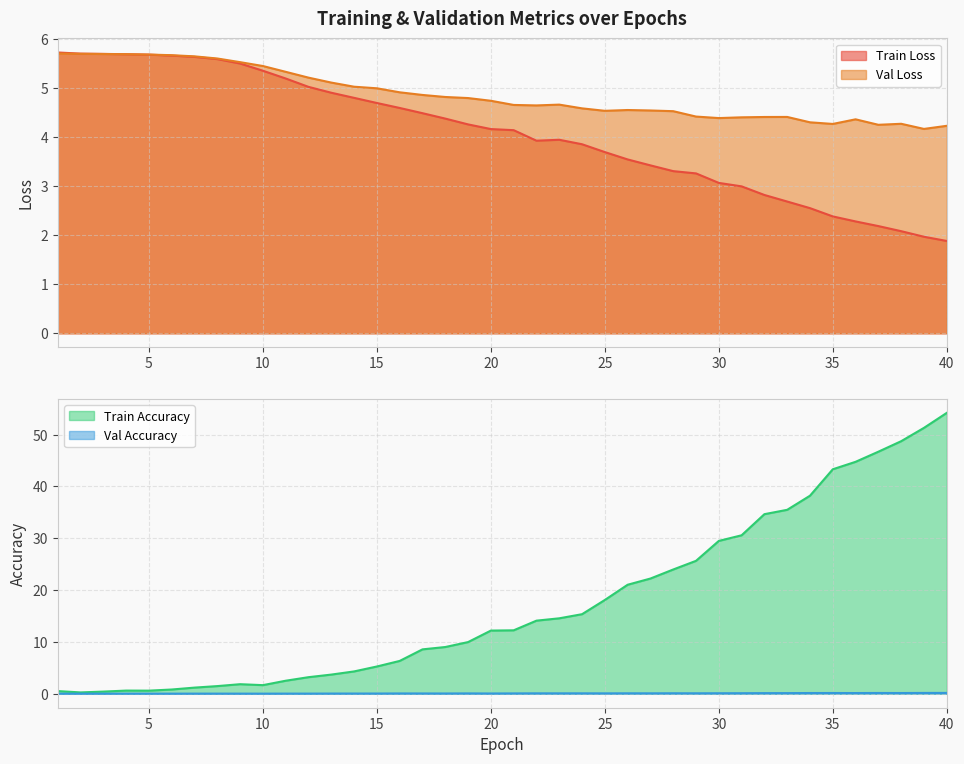

What is the maximum value shown in the chart?

54.2